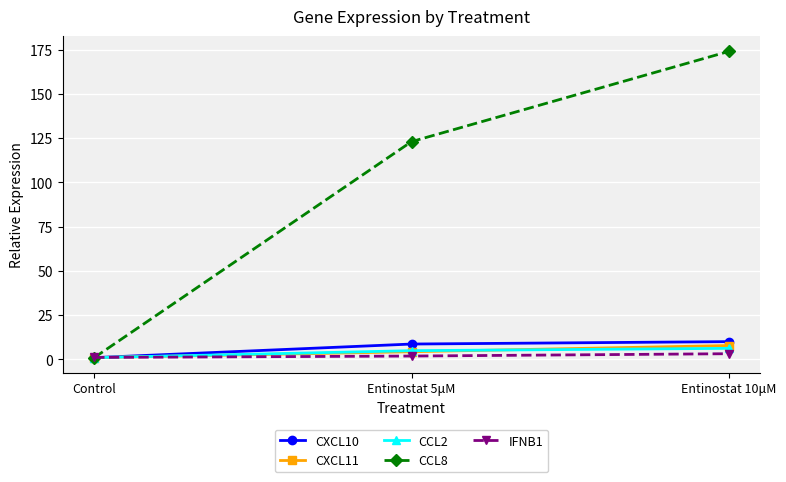

Count the number of data series in this chart.

5